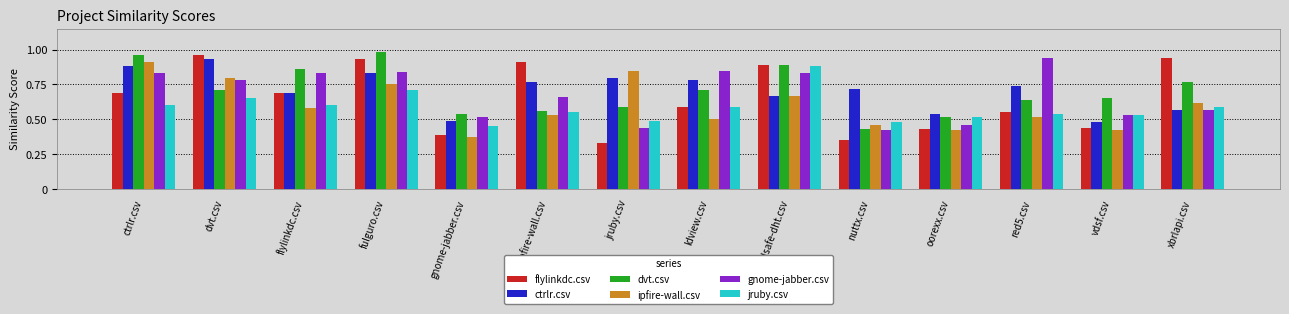

At nuttx.csv, list the series in order from smallest to largest.

flylinkdc.csv, gnome-jabber.csv, dvt.csv, ipfire-wall.csv, jruby.csv, ctrlr.csv